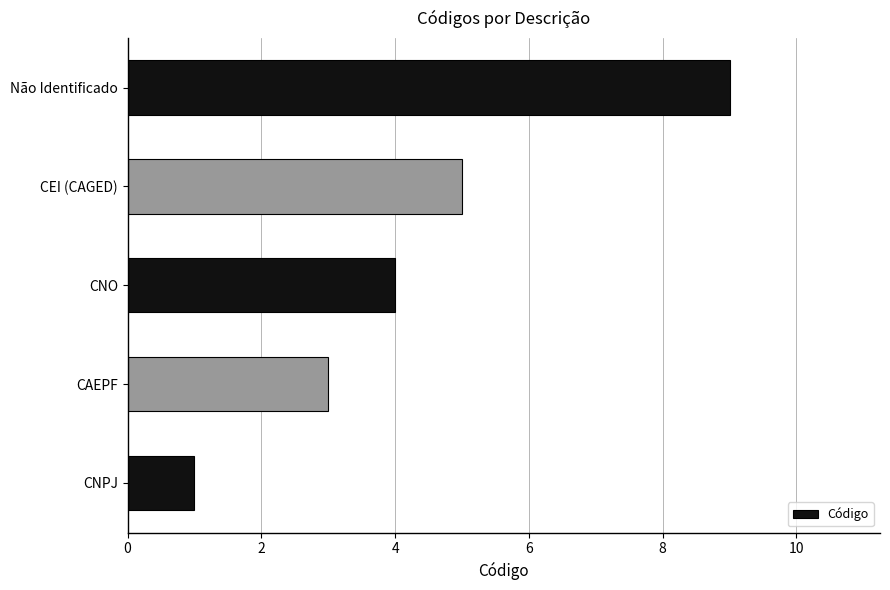

Reading bottom to top, what are all the values shown in this chart?

CNPJ=1	CAEPF=3	CNO=4	CEI (CAGED)=5	Não Identificado=9